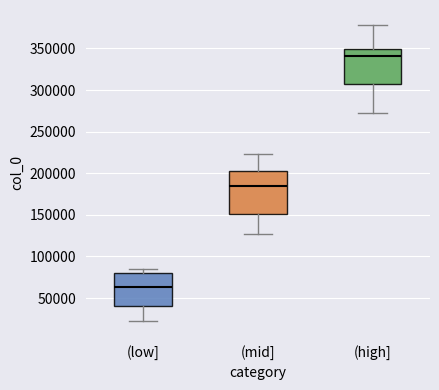

Reading left to right, transcribe this box plot: for each box, give where its median line is, the range the box spans, and where its two whiskers end, as read against the y-axis. The values are not printed on the chart, so give them approximately, as read against the axis.

(low]: median 65000, box 40000 to 80000, whiskers 20000 to 85000
(mid]: median 185000, box 150000 to 205000, whiskers 125000 to 225000
(high]: median 340000, box 305000 to 350000, whiskers 270000 to 380000